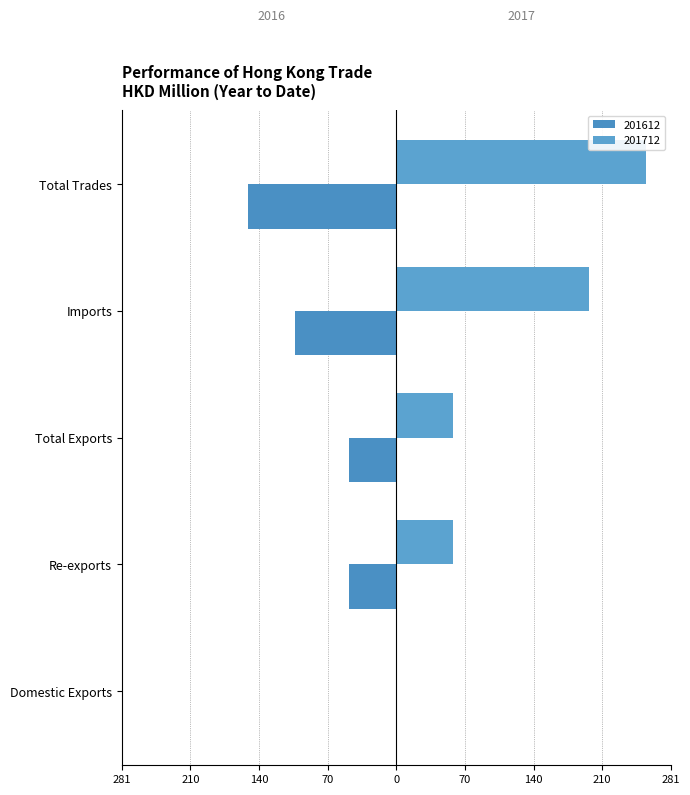

Where does the 201712 series first go above 57?

Re-exports